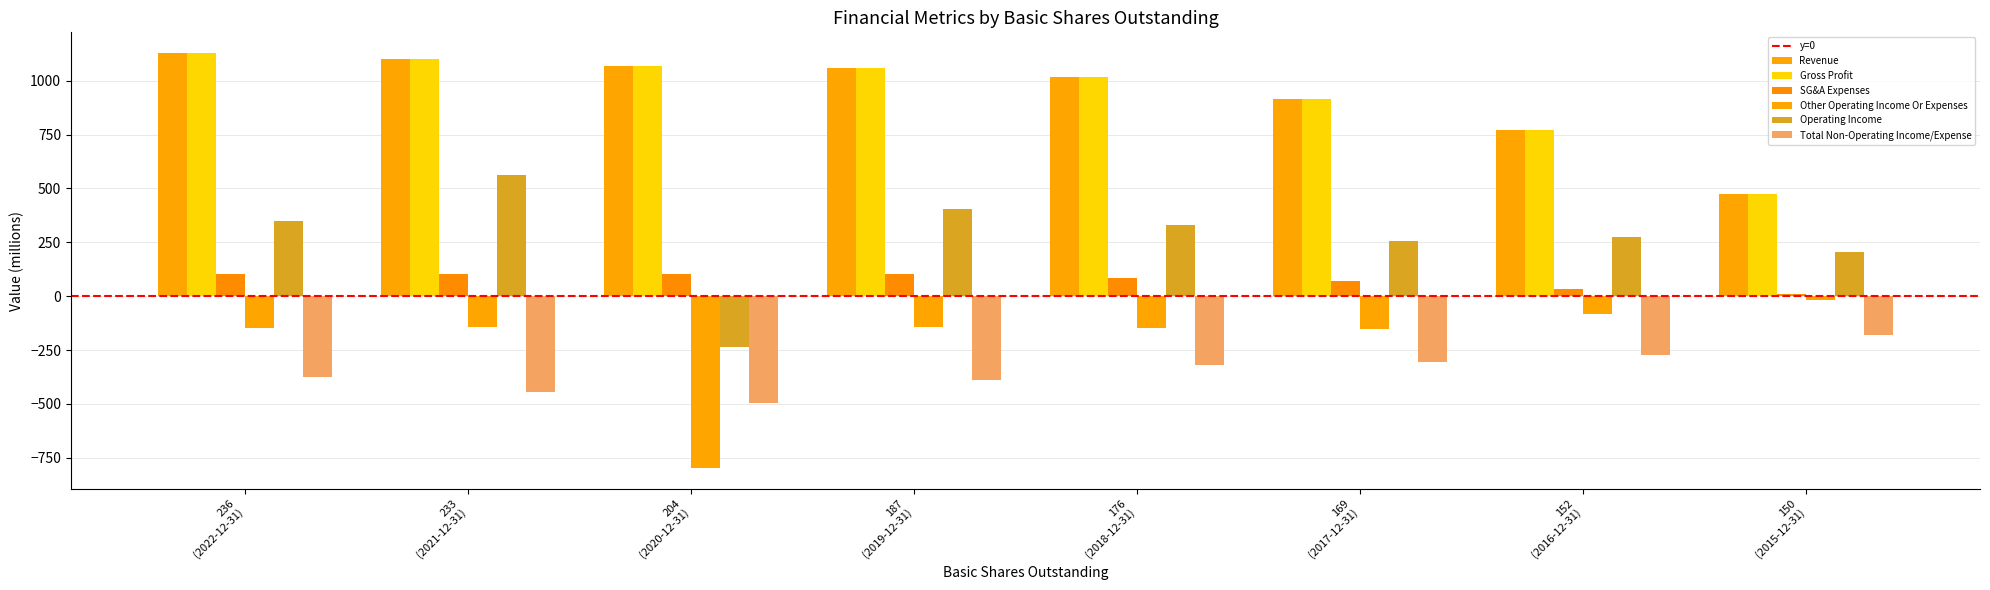

At which category is the sum across all series the highest?

233 (2021-12-31)